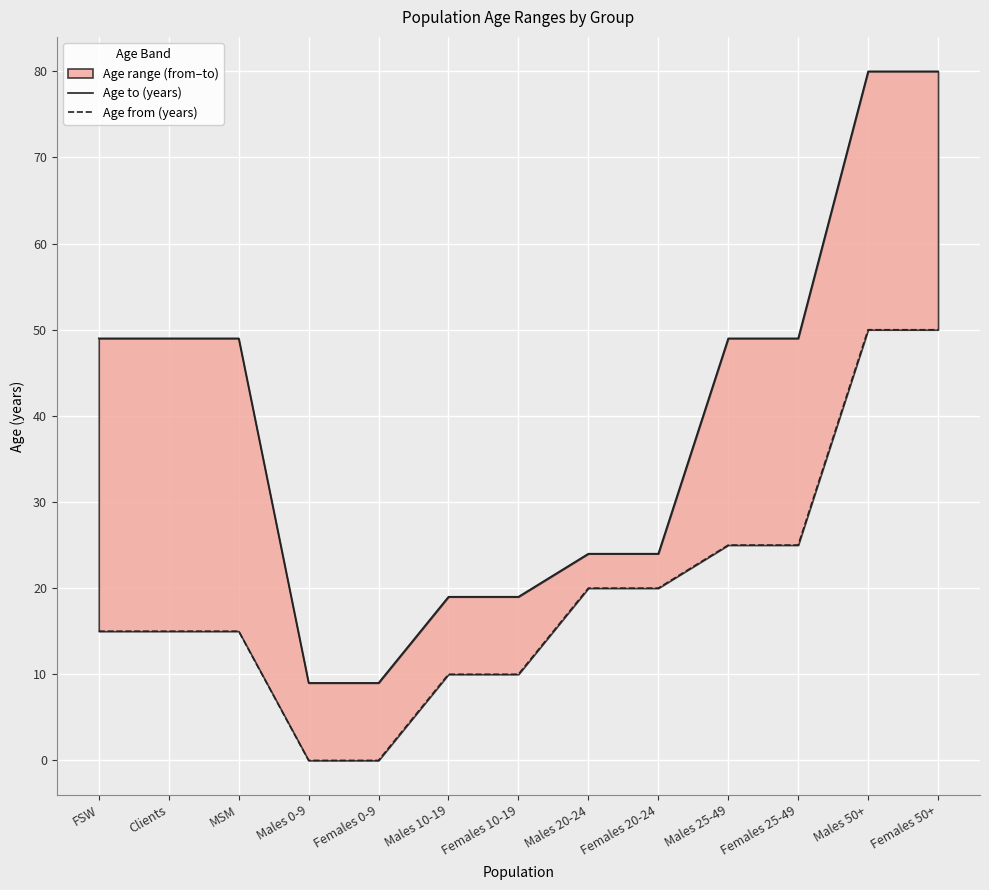

Reading left to right, extract all data points from this chart.

Age to (years): 49	49	49	9	9	19	19	24	24	49	49	80	80
Age from (years): 15	15	15	0	0	10	10	20	20	25	25	50	50